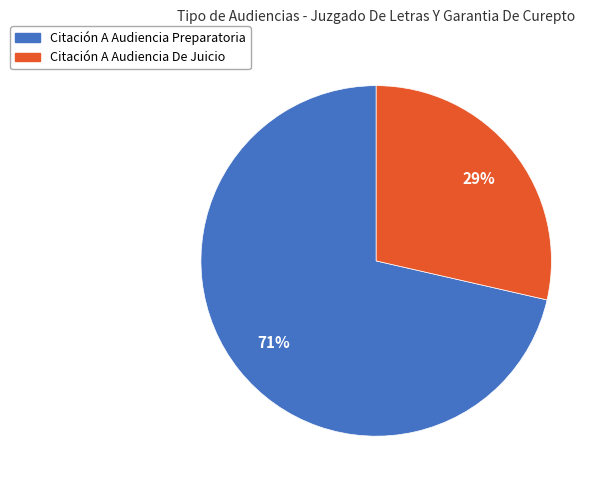

To the nearest percent, what is the average slice percentage?

50%